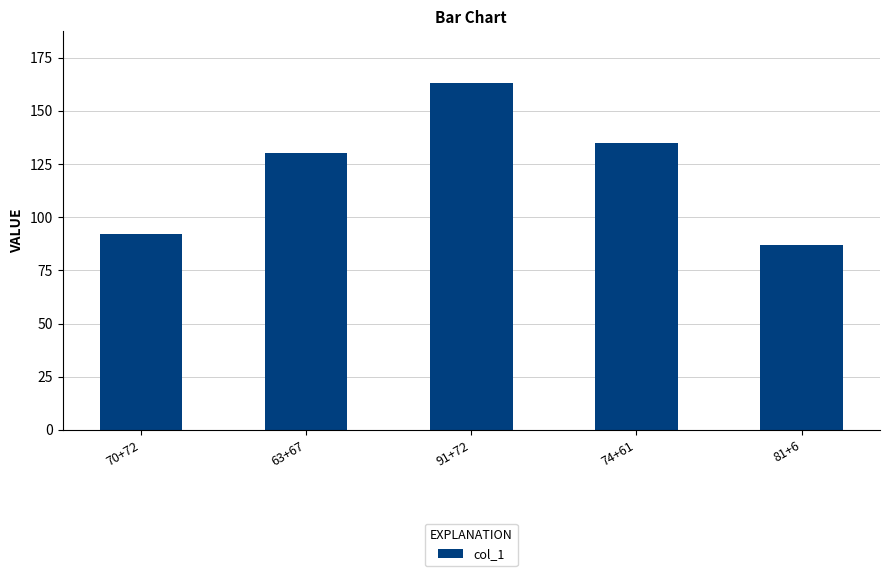

Reading left to right, list all the values displayed in this chart.

92	130	163	135	87